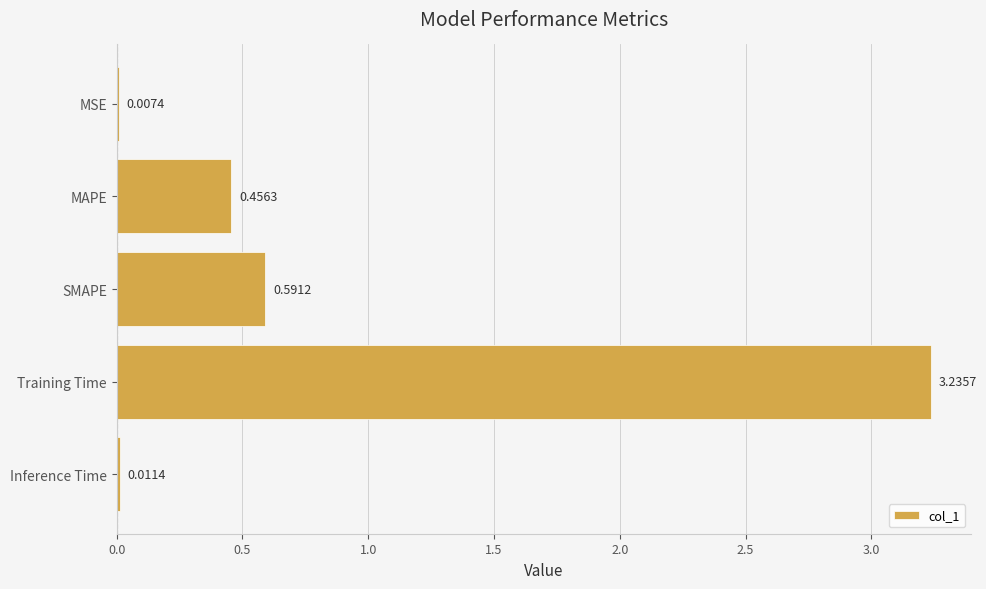

Between Training Time and Inference Time, which is larger?

Training Time